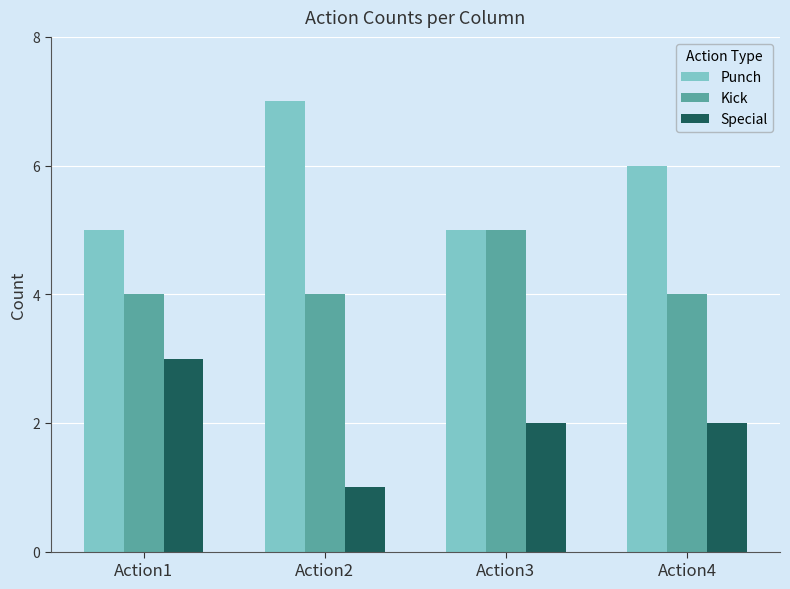

Reading left to right, extract all data points from this chart.

Punch: Action1=5	Action2=7	Action3=5	Action4=6
Kick: Action1=4	Action2=4	Action3=5	Action4=4
Special: Action1=3	Action2=1	Action3=2	Action4=2